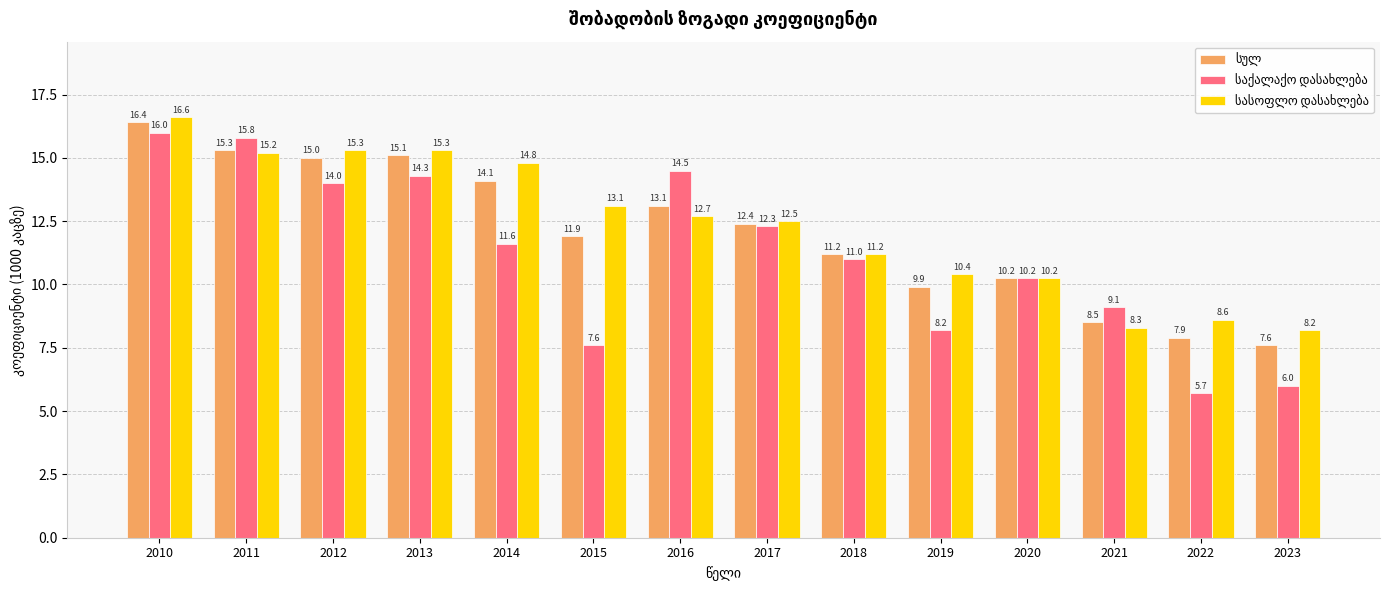

What is the difference between the highest and lowest values at 2019?

2.2